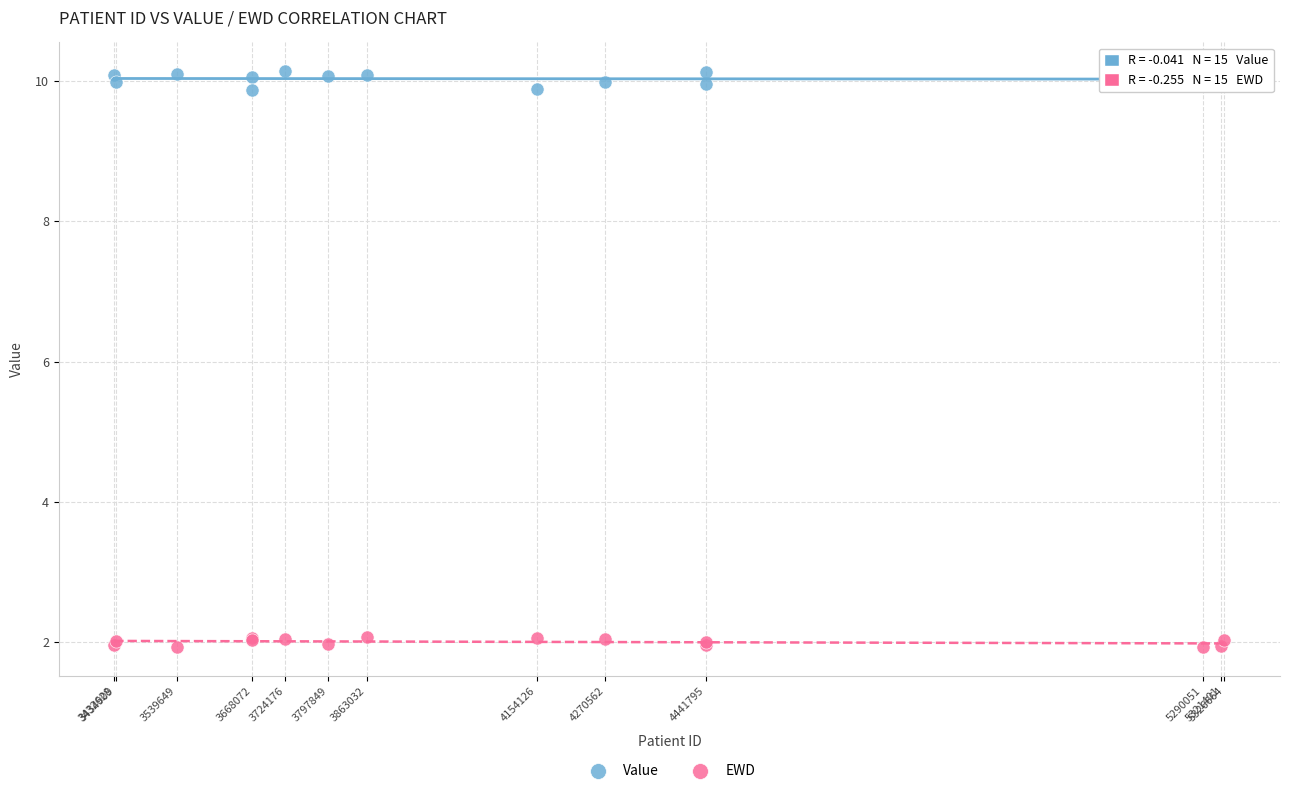

Which series reaches the maximum Y coordinate?

Value